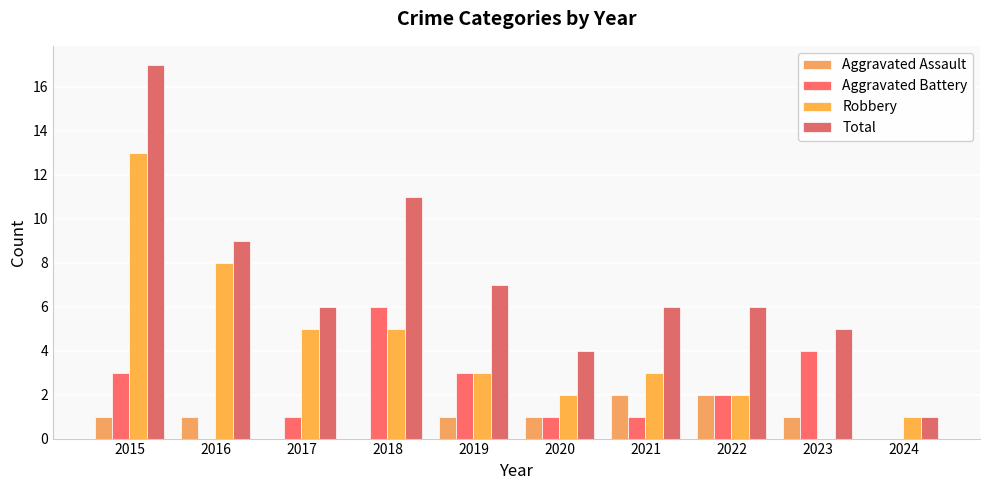

What is the value of the Robbery bar at the 3rd from the left?

5